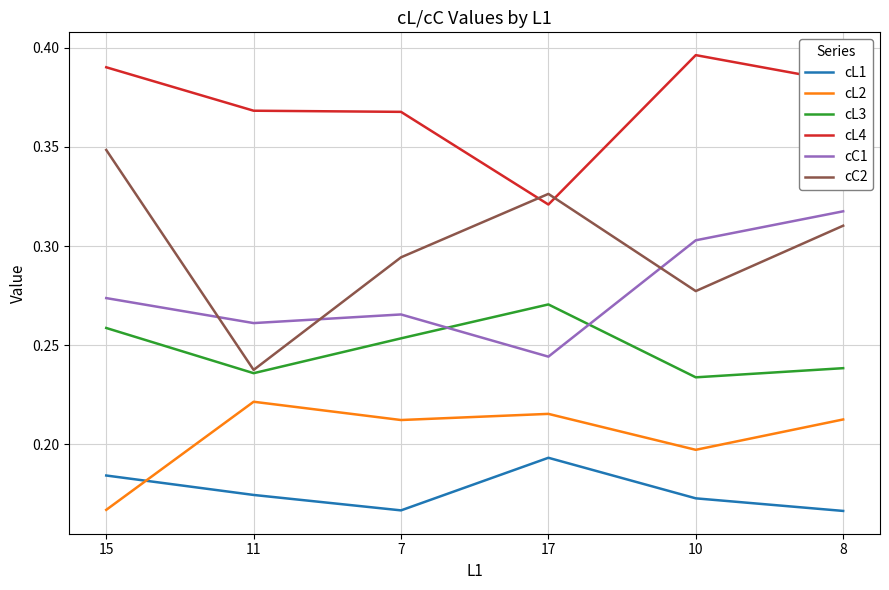

Does the chart display data point markers on the line(s)?

No